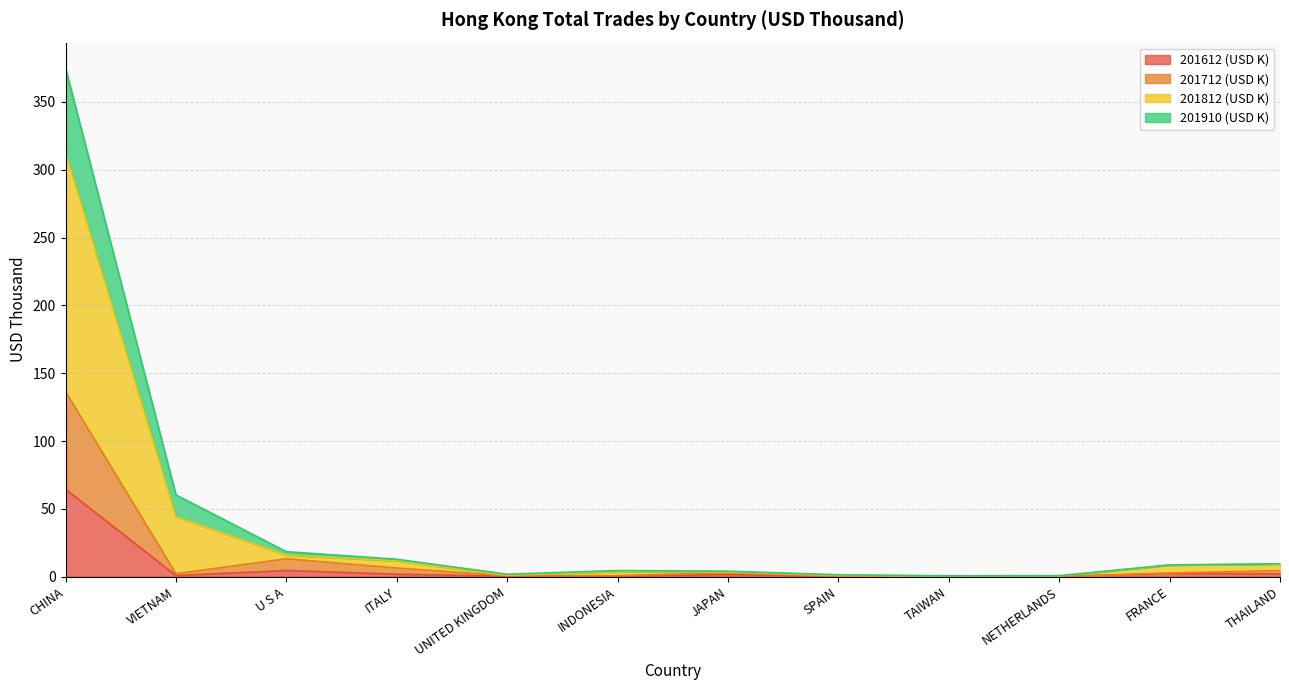

In 201712 (USD K), how many points are lower than both neighbors (excluding endpoints)?

4